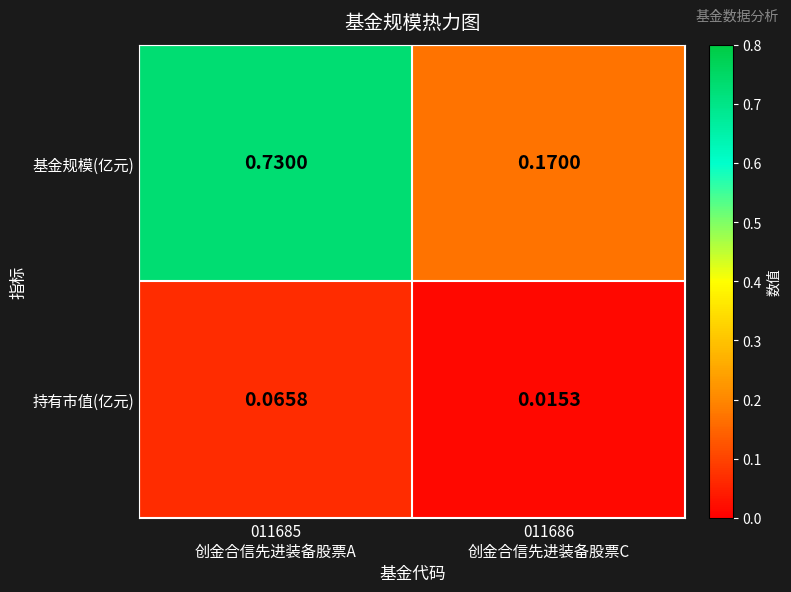

Which series has the widest spread of values?

基金规模(亿元)